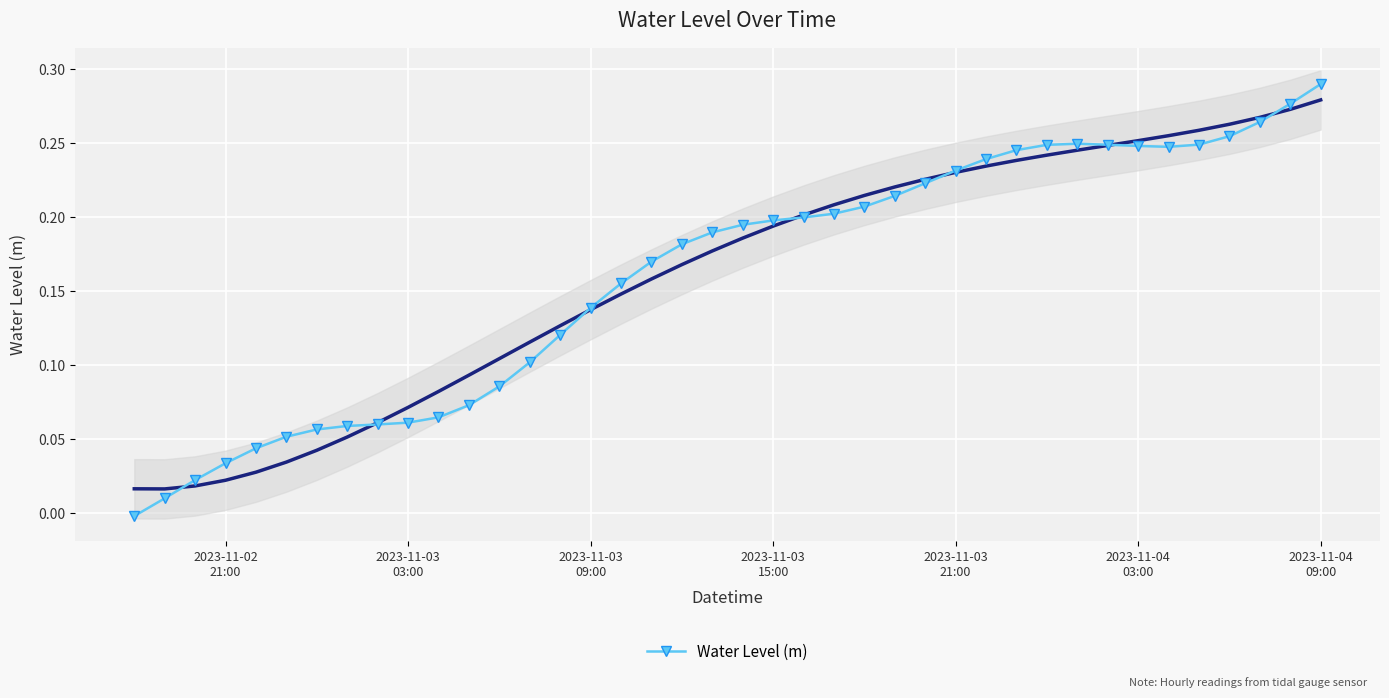

What is the value of the 11th point from the left?

0.1